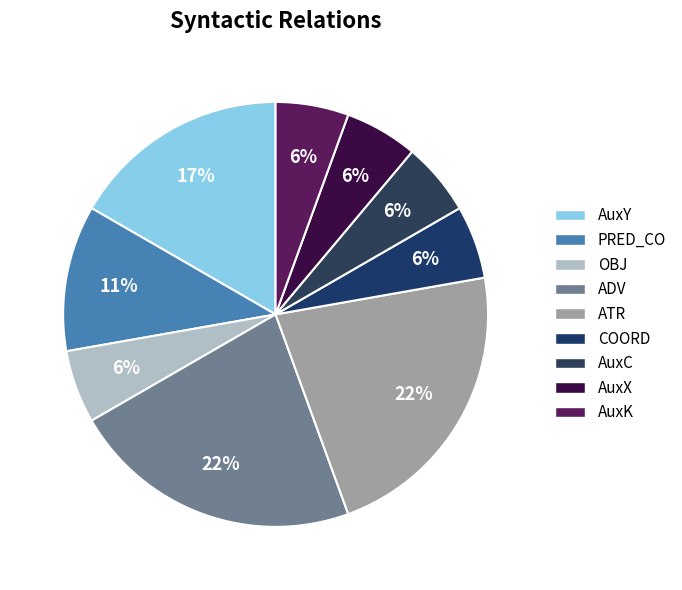

To the nearest percent, what percentage of the pie is ADV?

22%